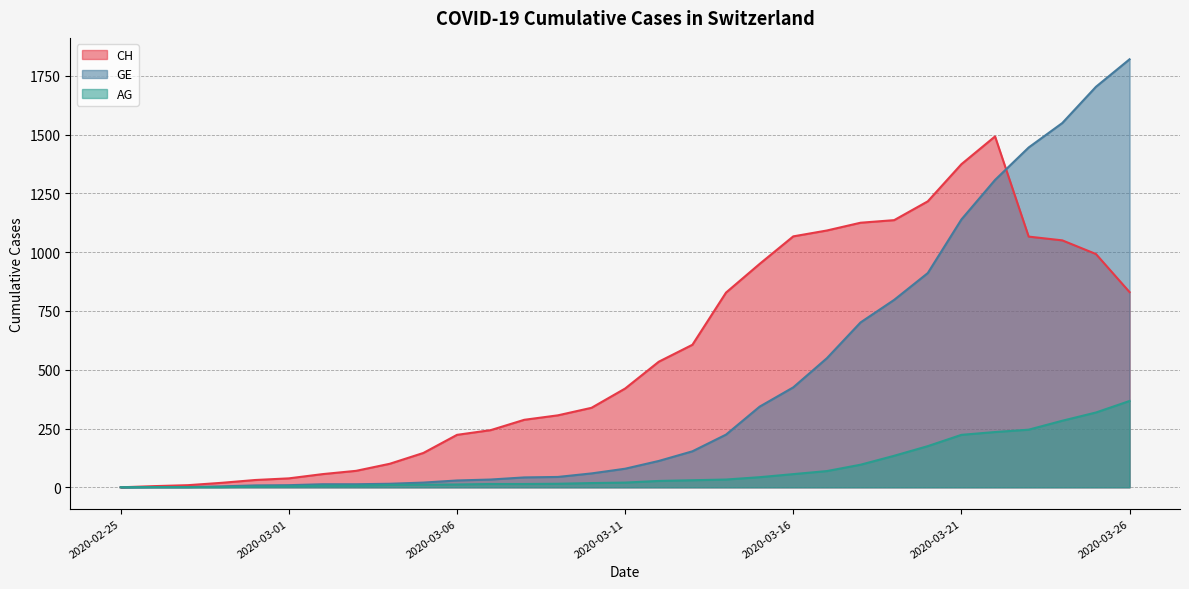

How many series are shown in this chart?

3